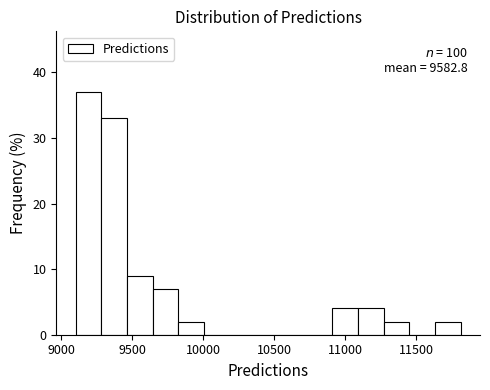

Around what value on the x-axis is the tallest bar? Give the approximate position of its centre, as read against the axis.

9200